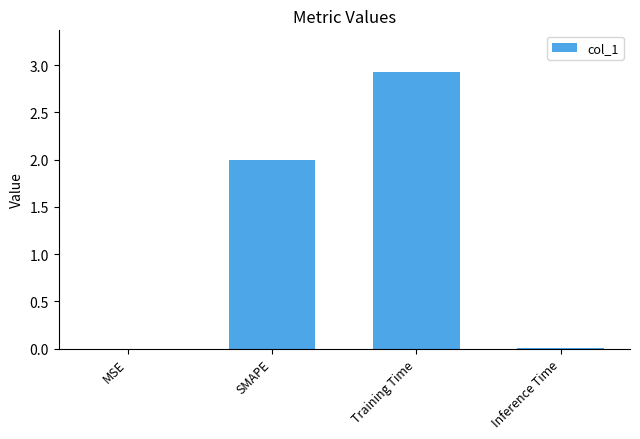

Is it true that the value at Training Time is 1.0?

False